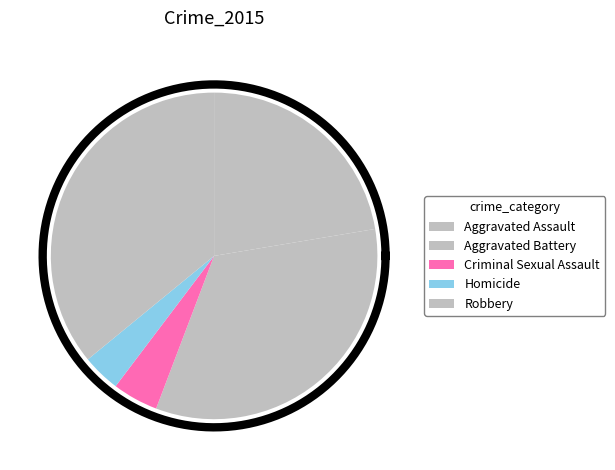

To the nearest percent, what is the combined percentage of Aggravated Assault and Aggravated Battery?

56%